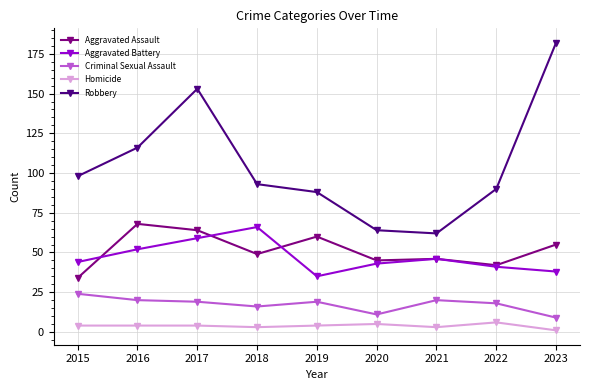

Which series has the largest total across all categories?

Robbery